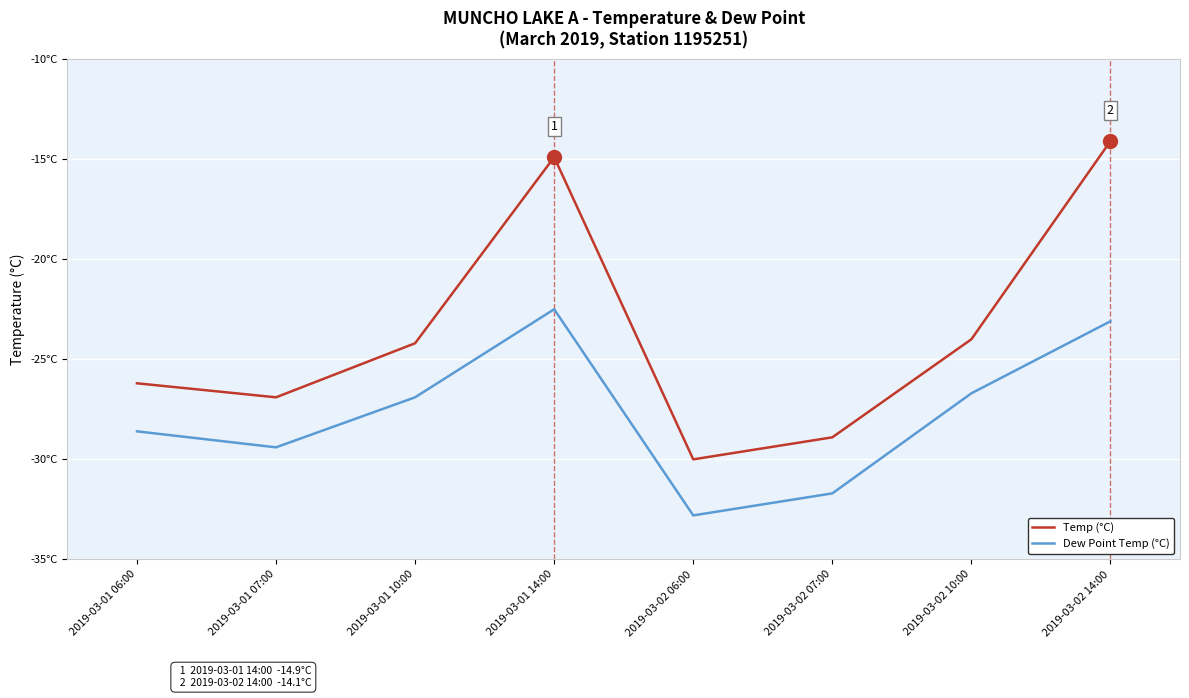

What is the total value across all series at 2019-03-01 14:00?

-37.4